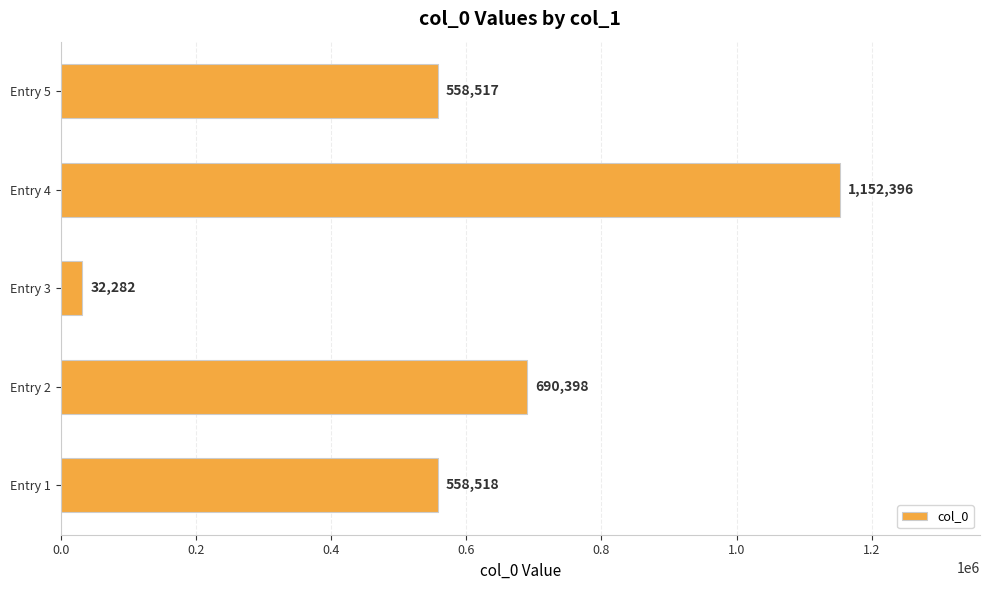

Is it true that the value at Entry 4 is 1657837?

False